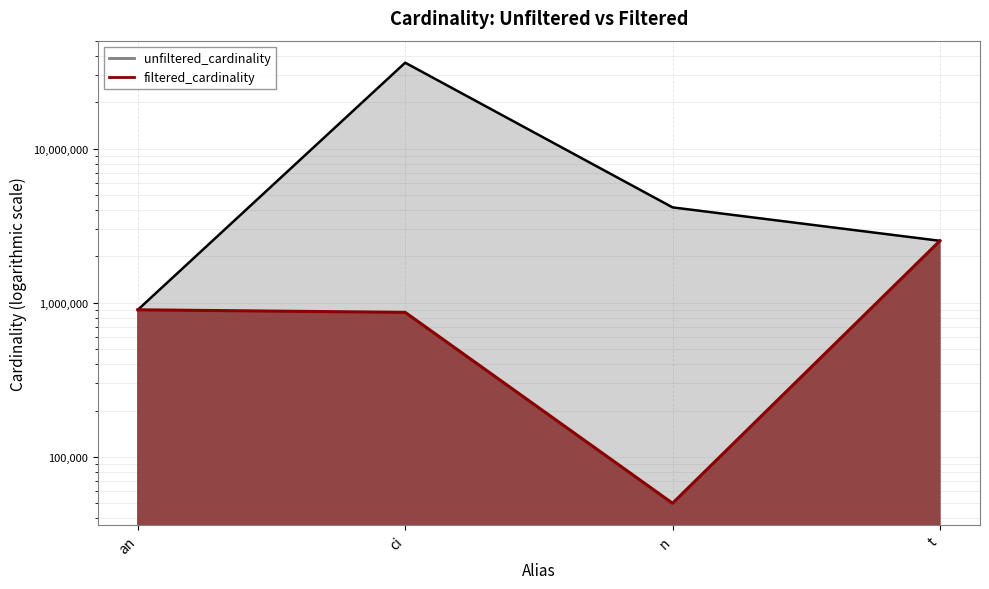

What is the label of the 3rd point from the left?

n